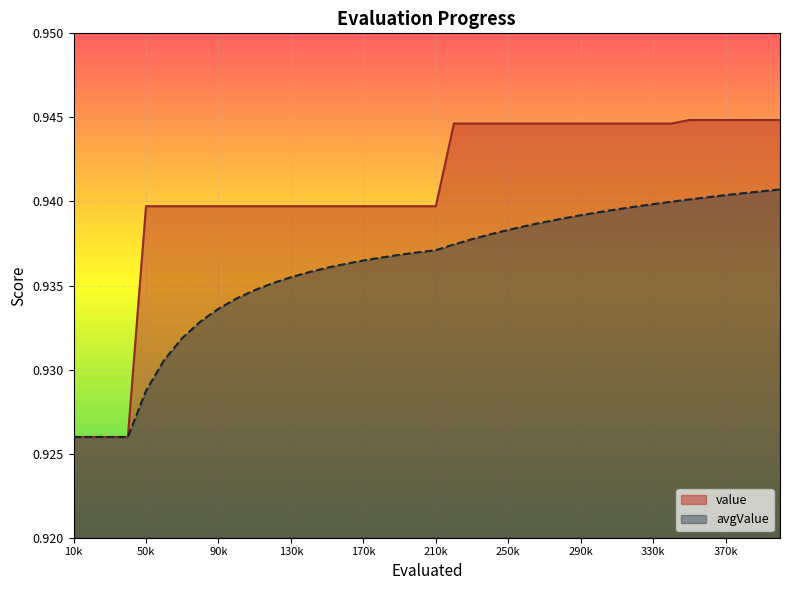

How many categories are shown in the chart?

40